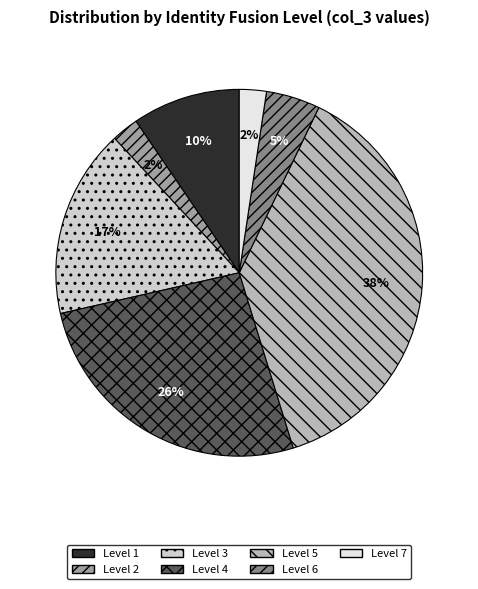

To the nearest percent, what is the difference between the largest and smallest slice percentages?

36%